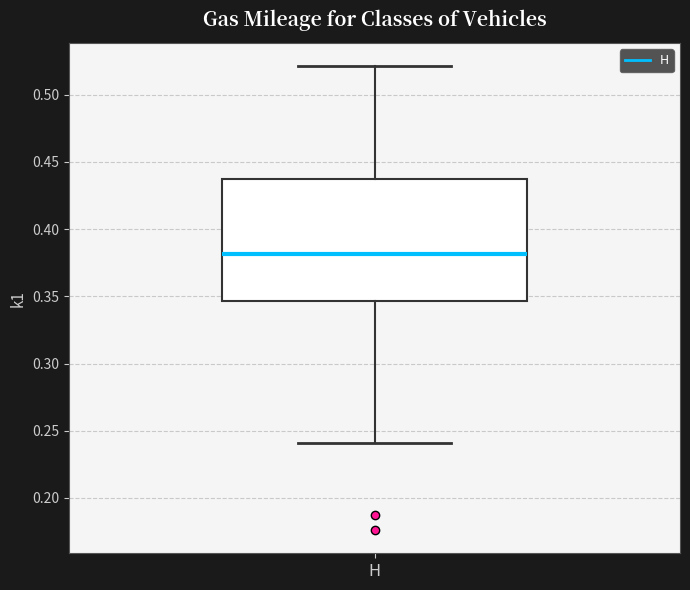

Read this box plot against the y-axis: the position of the median line, the range covered by the box, and the ends of both whiskers. The values are not printed on the chart, so give them approximately, as read against the axis.

median 0.380, box 0.345 to 0.435, whiskers 0.240 to 0.520